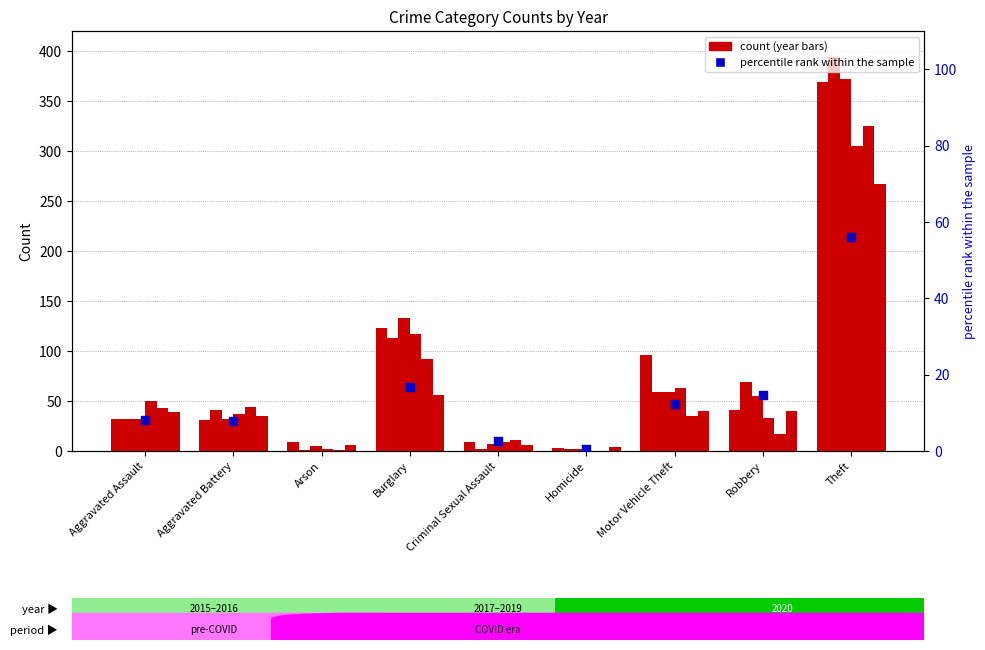

Between Robbery and Motor Vehicle Theft, which is larger?

Robbery